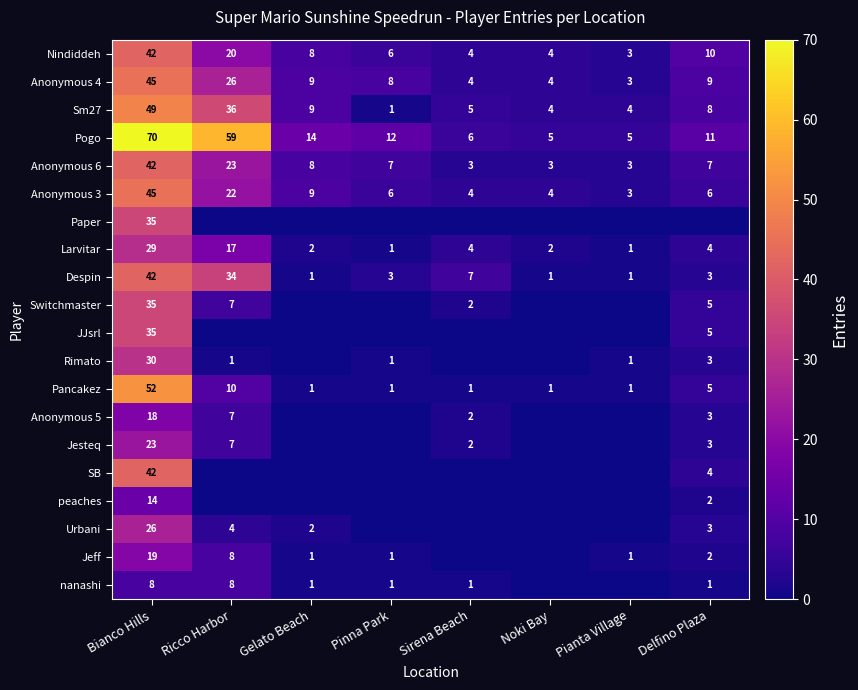

At which label is Anonymous 4 closest to 24?

Ricco Harbor